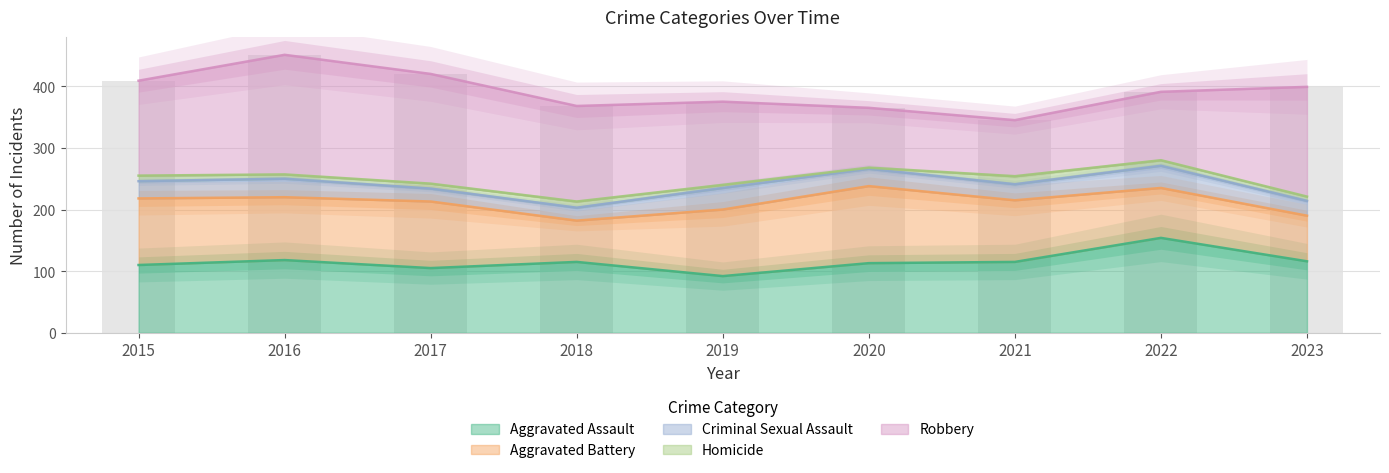

Rank the series by their maximum value, from highest to lowest.

Robbery, Aggravated Assault, Aggravated Battery, Criminal Sexual Assault, Homicide